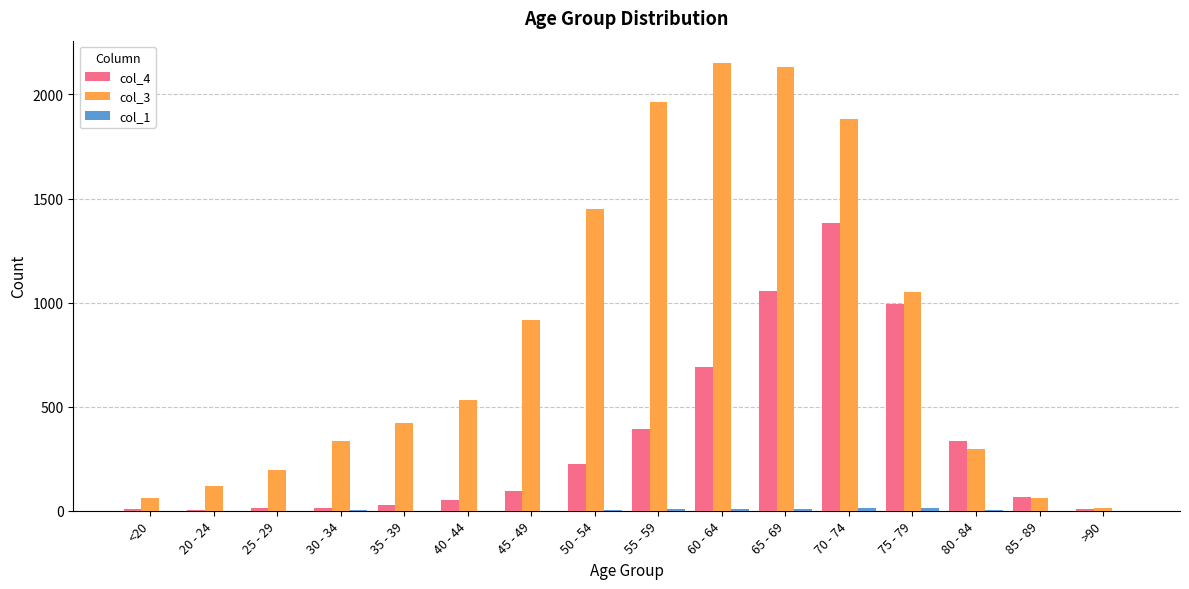

At which label does col_4 reach its peak?

70 - 74